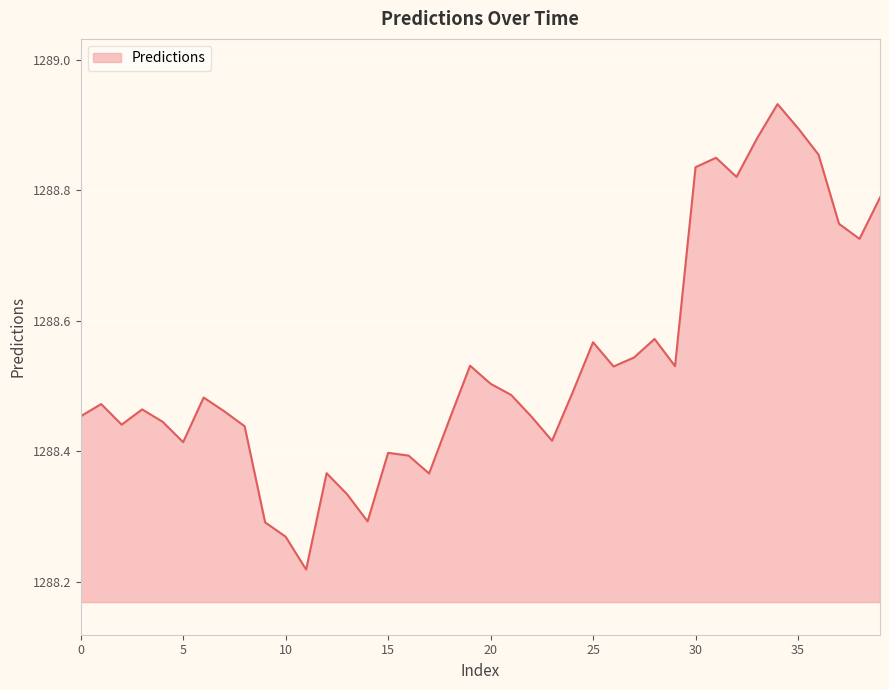

Does the chart display data point markers on the line(s)?

No